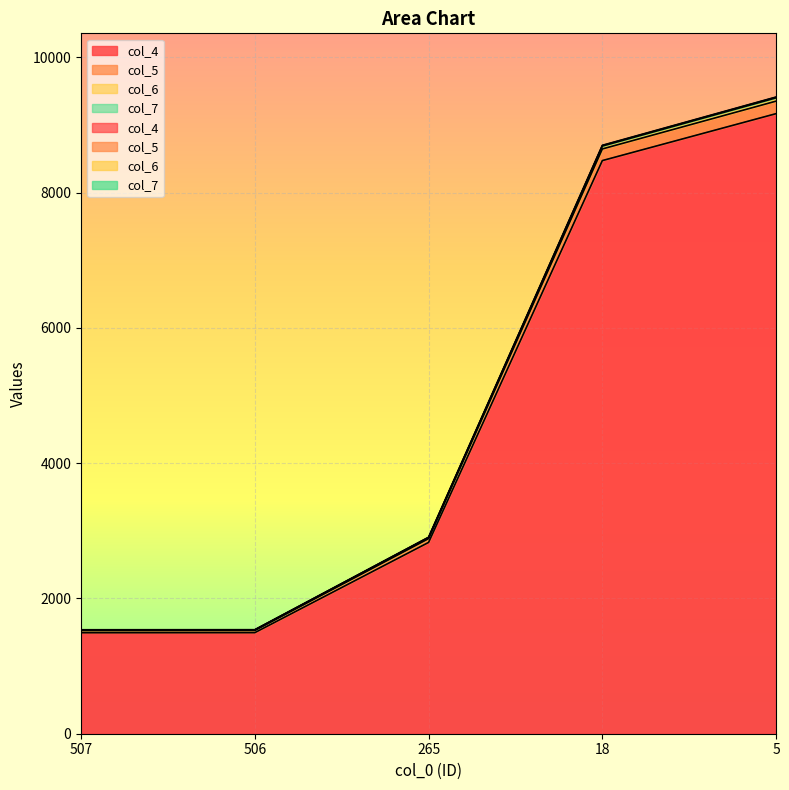

True or false: col_6 has more than 0 interior local peaks.

False